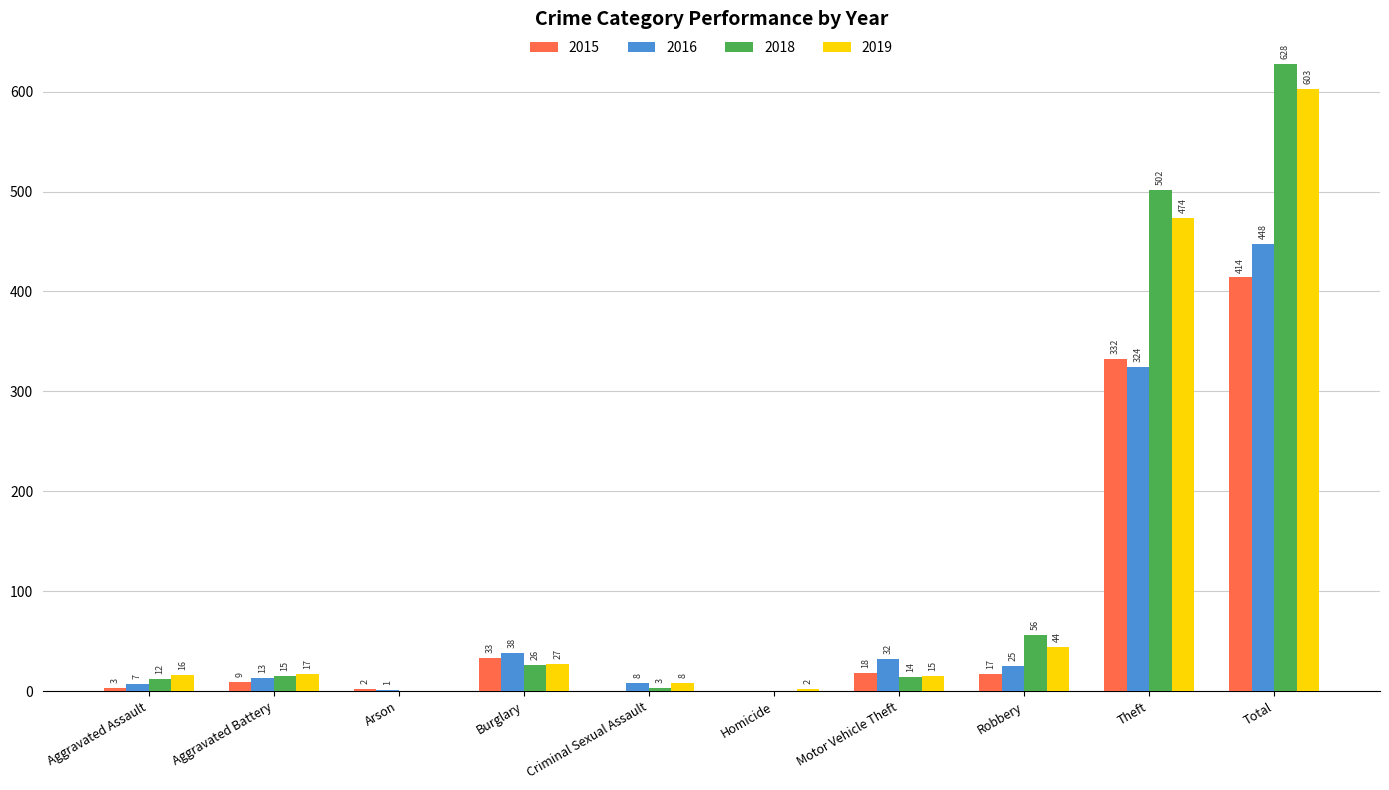

What is the sum of the 2016 values at Burglary and Theft?

362